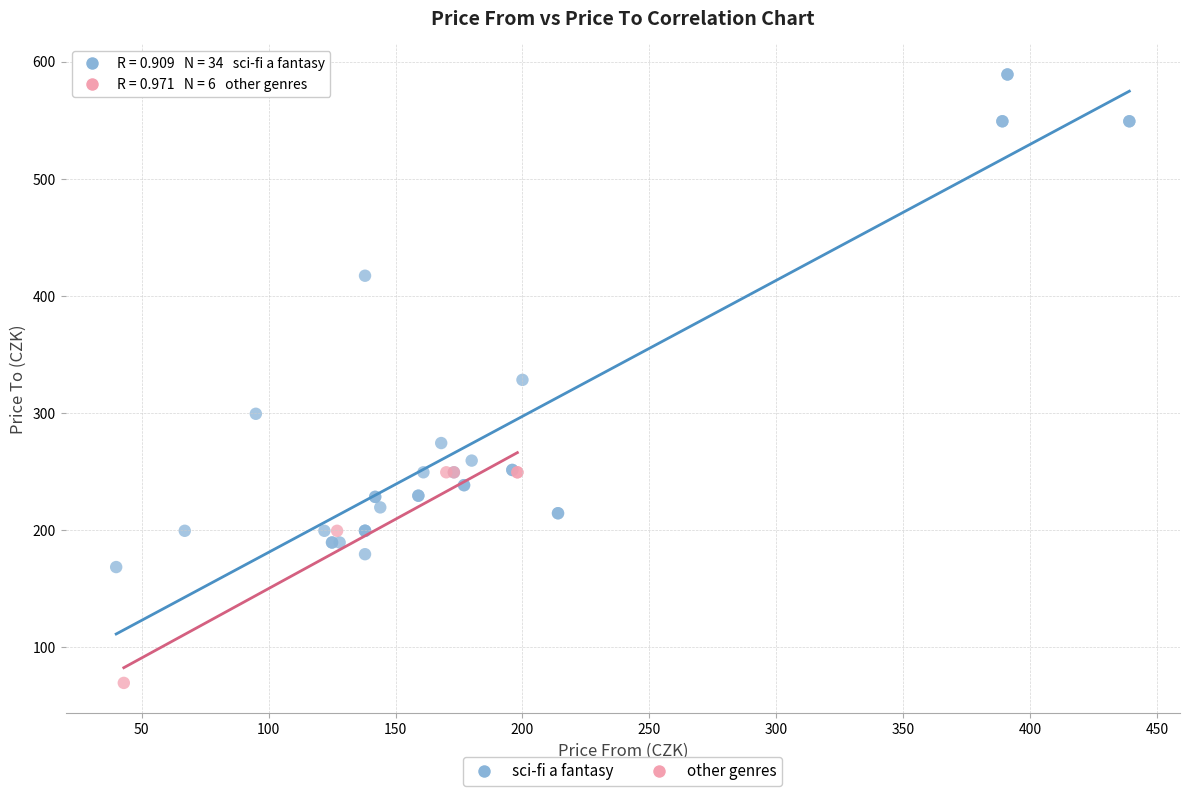

Which series reaches the minimum Y coordinate?

other genres